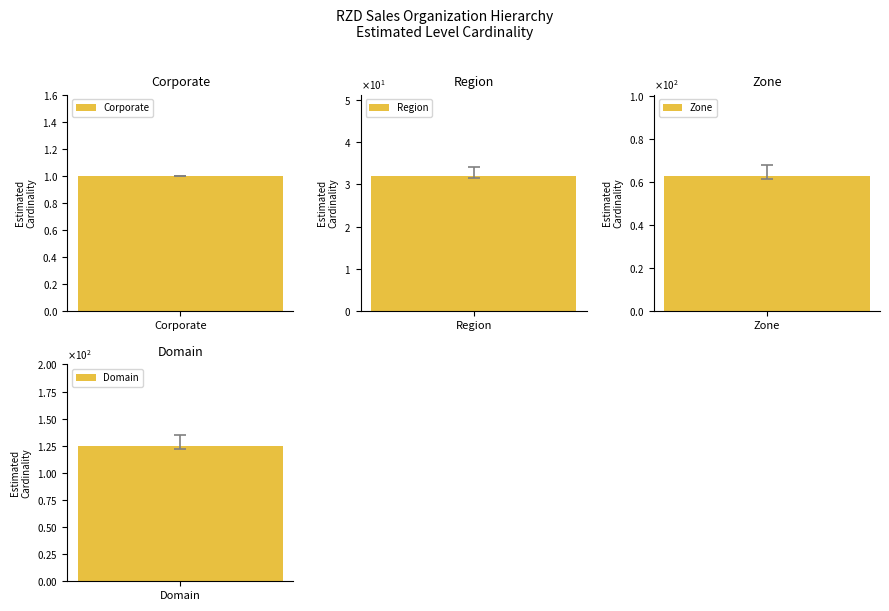

What is the maximum value shown in the chart?

125